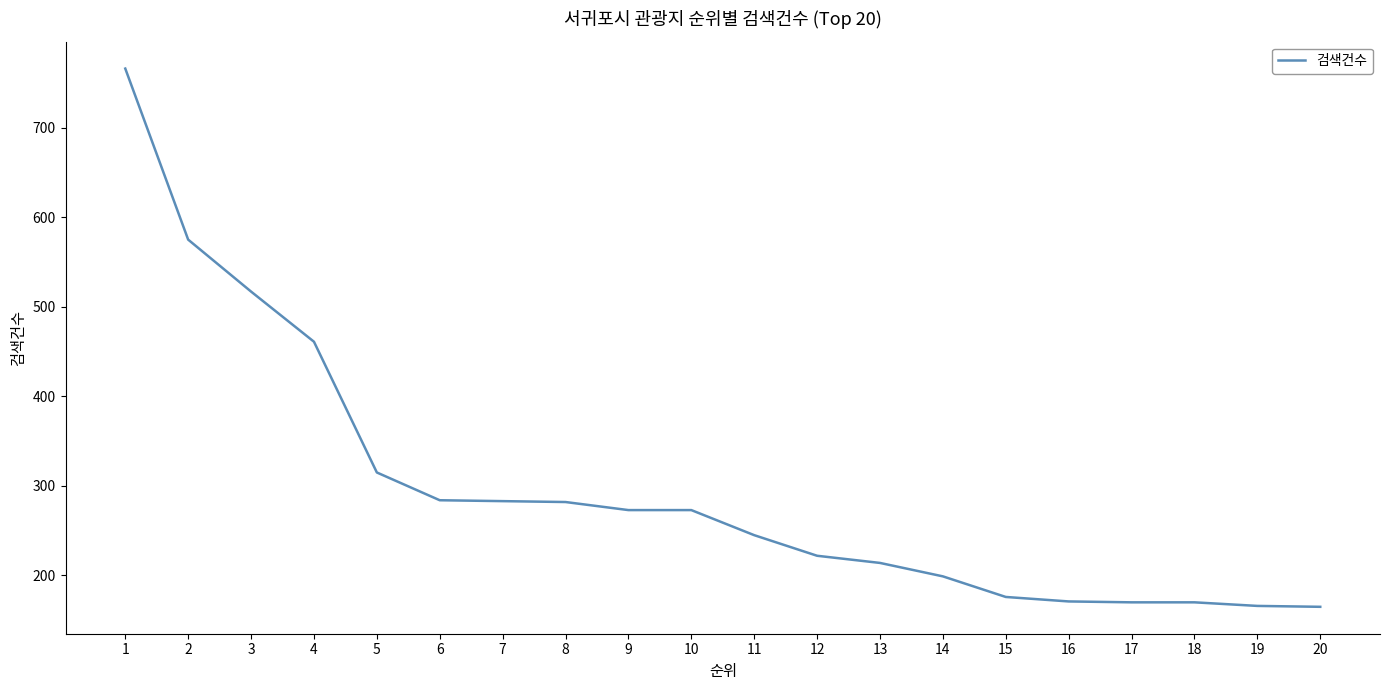

What is the minimum value shown in the chart?

165